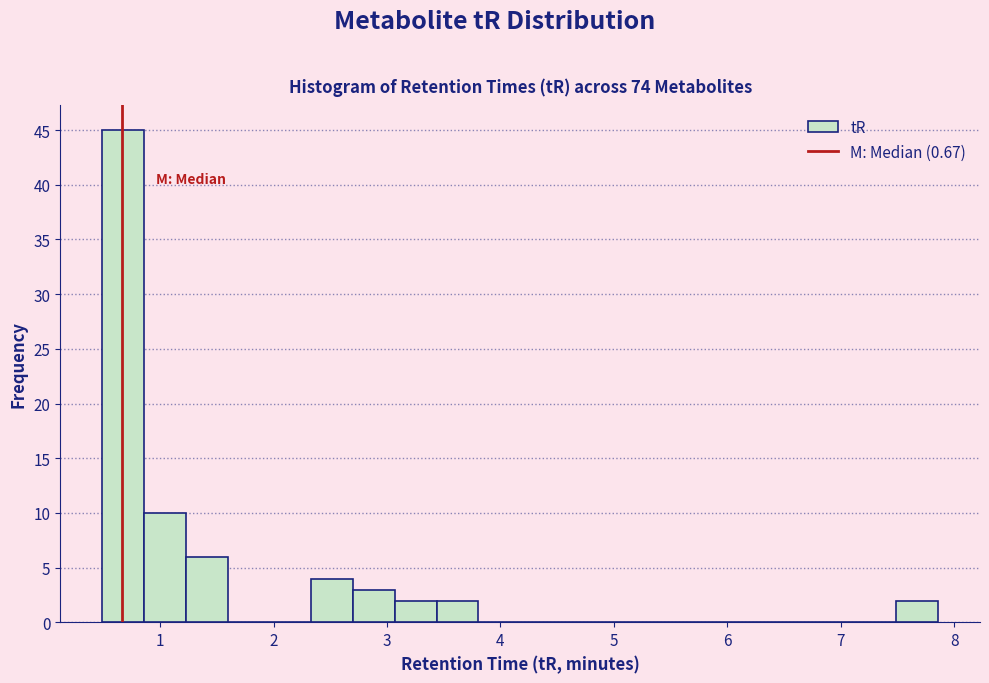

Around what value on the x-axis is the tallest bar? Give the approximate position of its centre, as read against the axis.

0.7